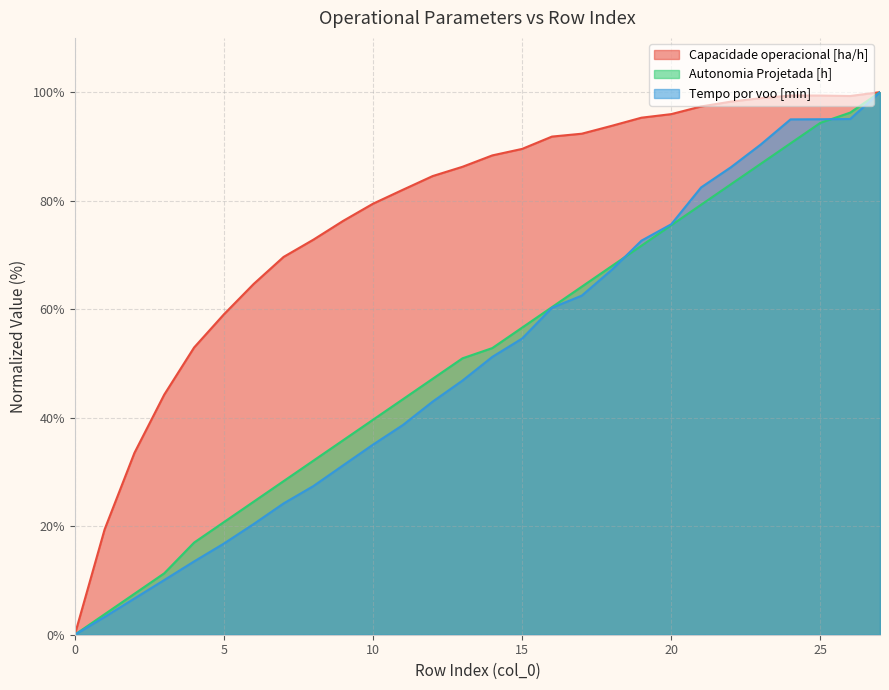

What is the total value across all series at 11?

164.0